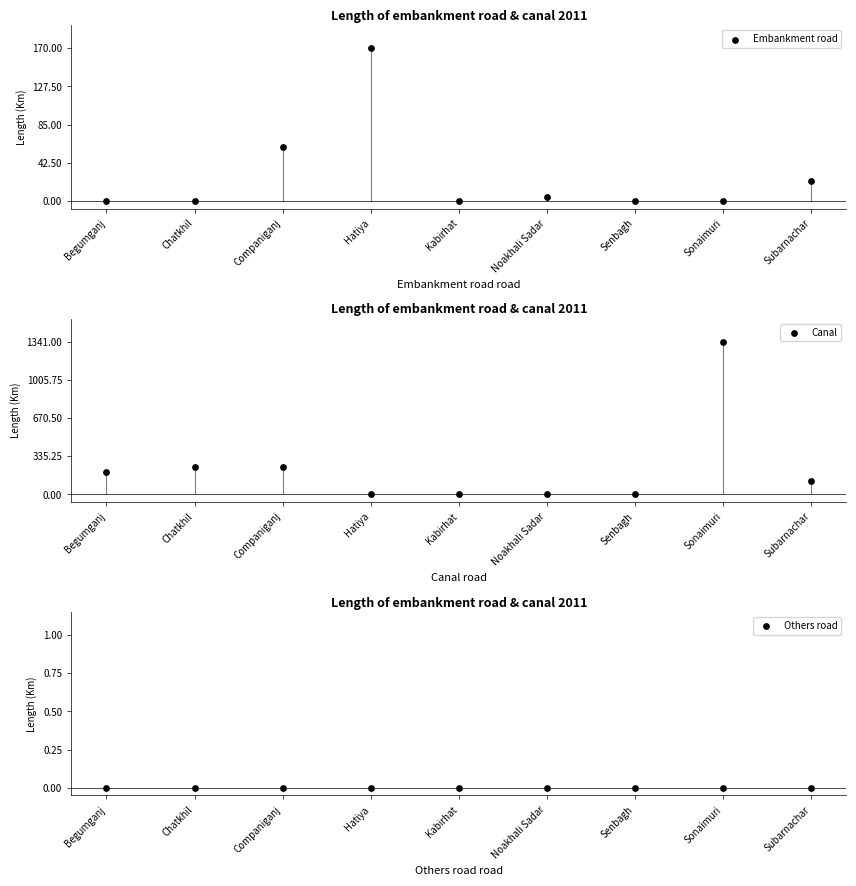

At how many categories does at least one series exceed 1267?

1